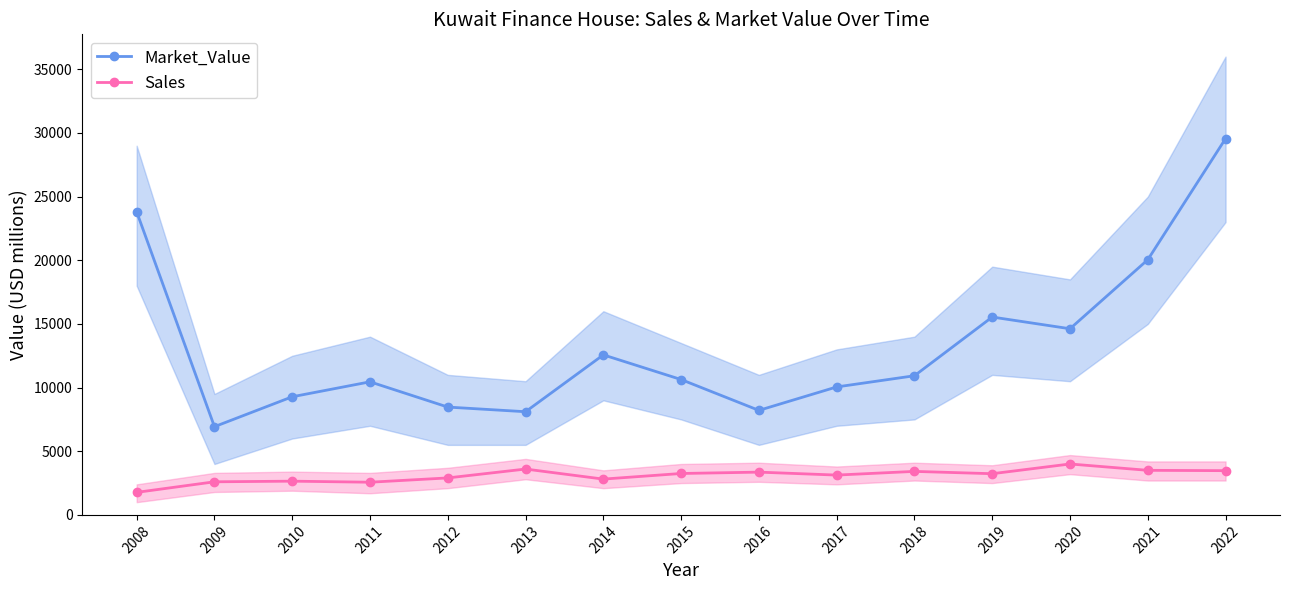

Rank the series at 2009 from lowest to highest value.

Sales, Market_Value